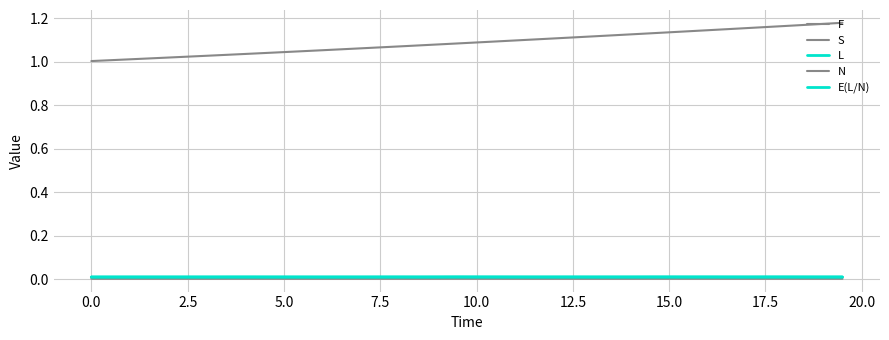

How many interior local valleys does the S series have?

10